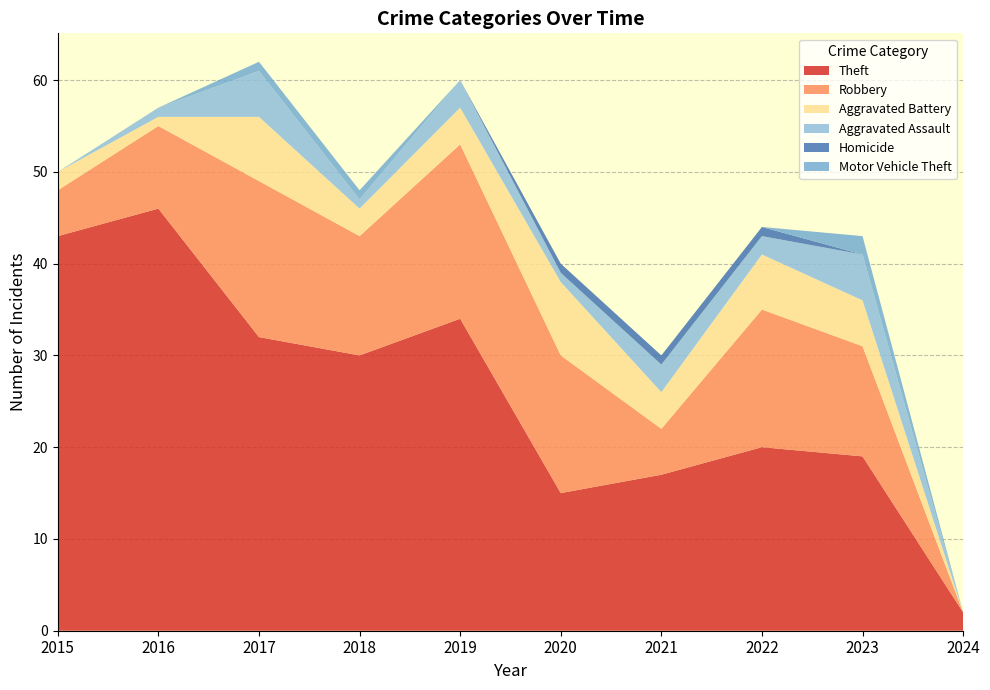

Reading left to right, what are all the values shown in this chart?

Theft: 43	46	32	30	34	15	17	20	19	2
Robbery: 5	9	17	13	19	15	5	15	12	0
Aggravated Battery: 2	1	7	3	4	8	4	6	5	0
Aggravated Assault: 0	1	5	1	3	1	3	2	5	0
Homicide: 0	0	0	0	0	1	1	1	0	0
Motor Vehicle Theft: 0	0	1	1	0	0	0	0	2	0